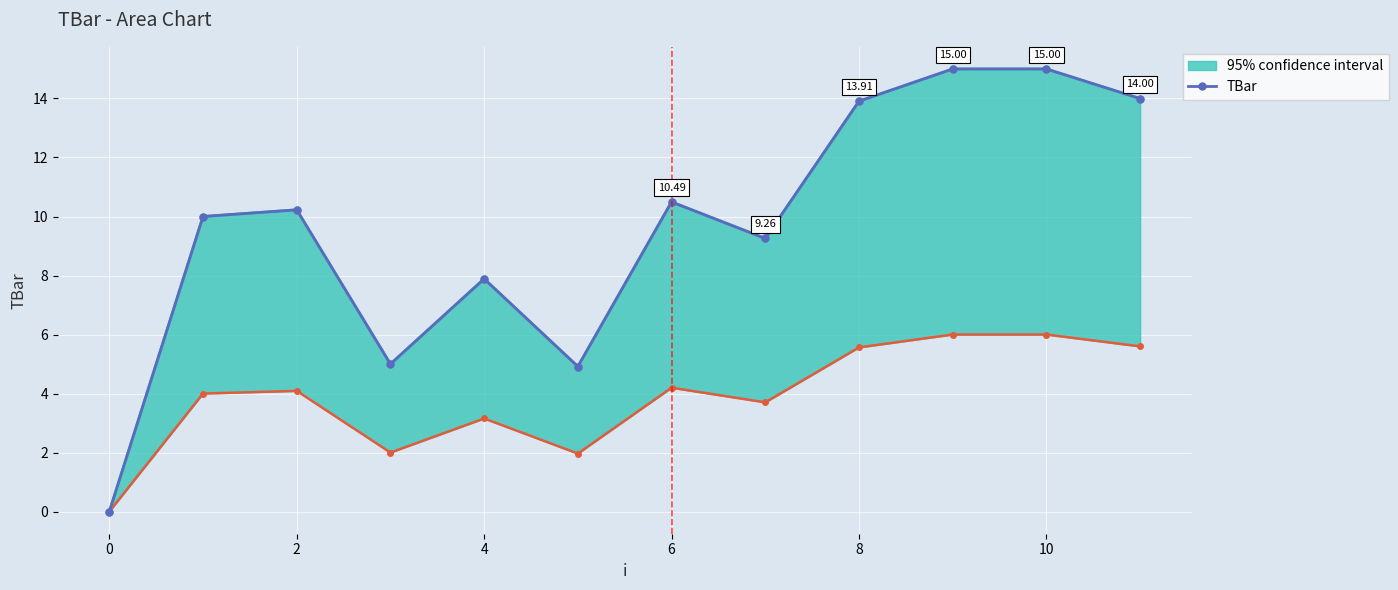

Where is the first local maximum?

2